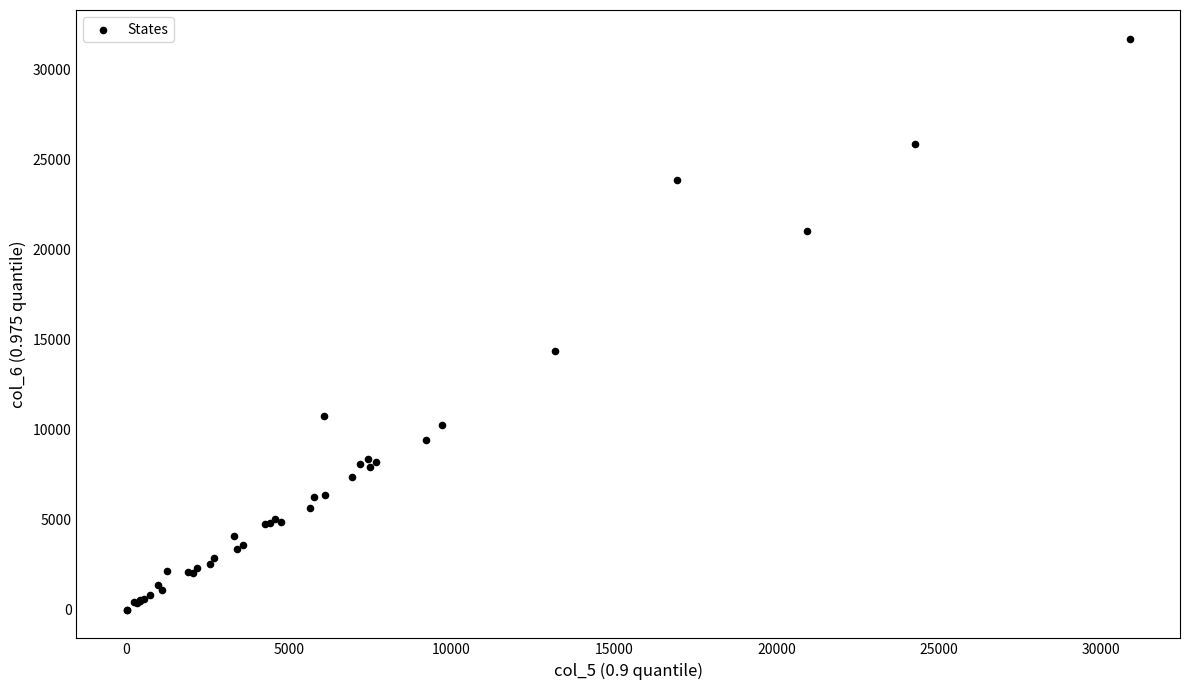

What Y value in the scatter plot is closest to 15851?

14347